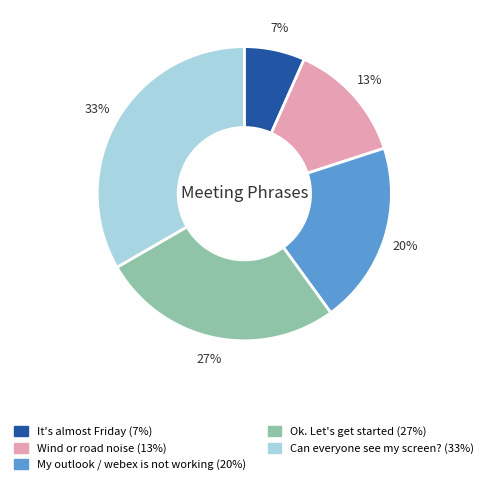

To the nearest percent, what percentage of the pie is Ok. Let's get started?

27%